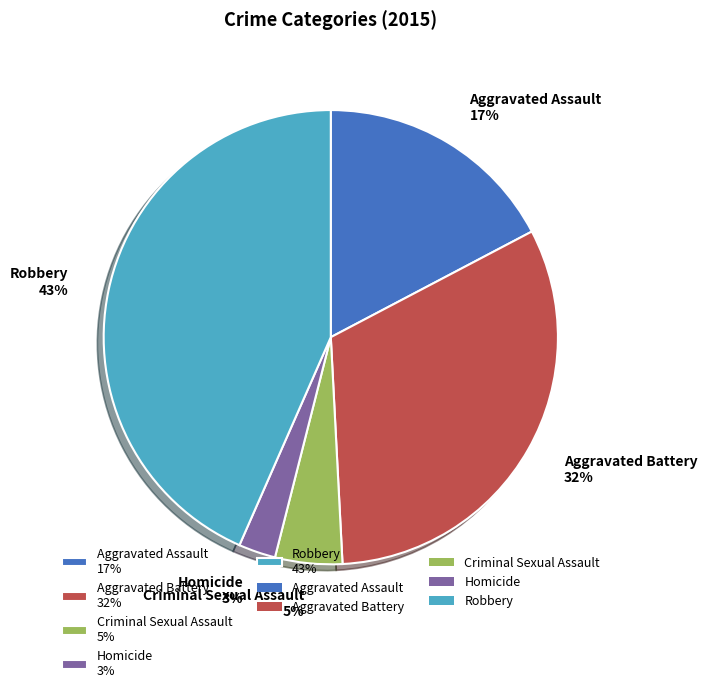

To the nearest percent, what is the average slice percentage?

20%